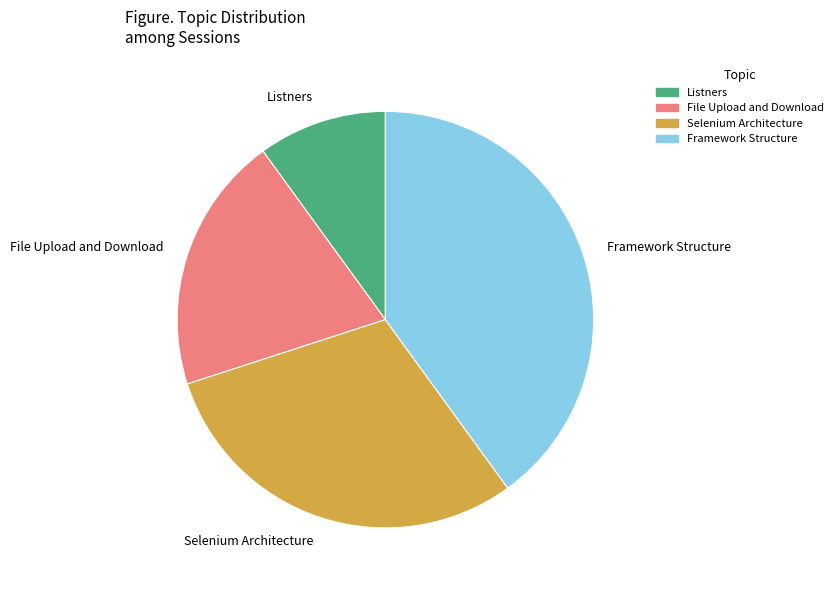

Combined, do File Upload and Download and Listners account for over 50%?

No